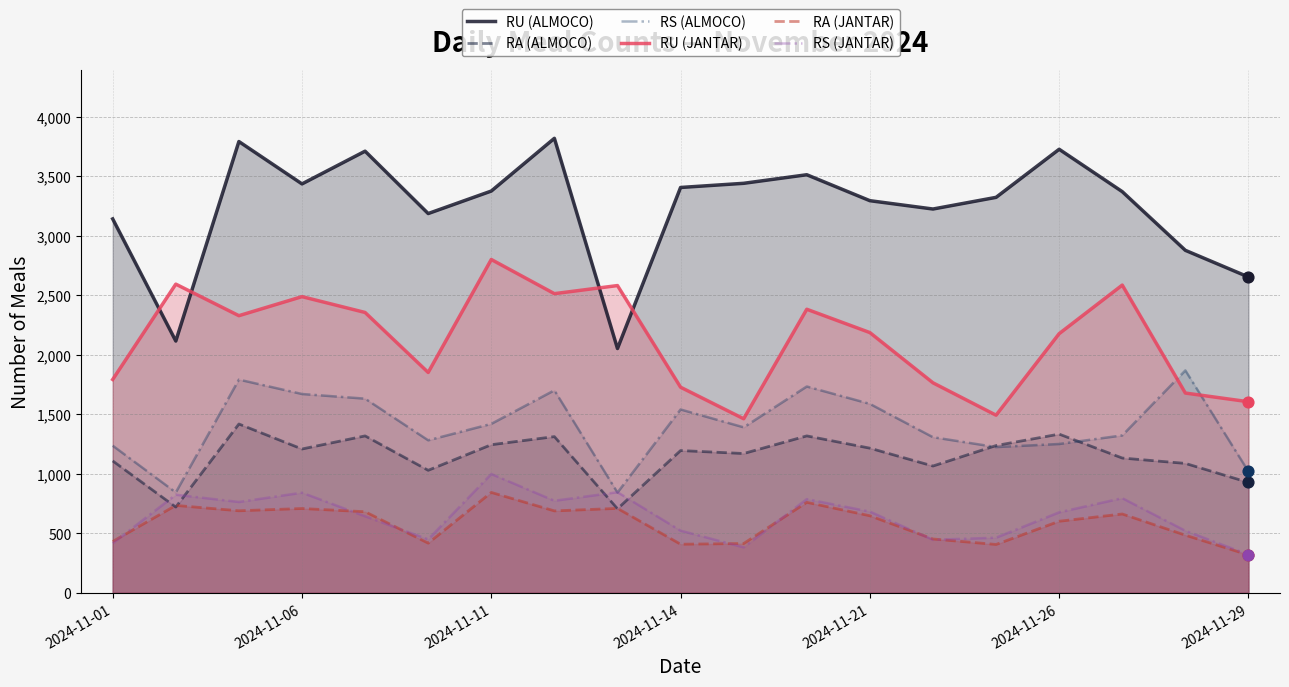

Which series has the widest spread of values?

RU (ALMOCO)